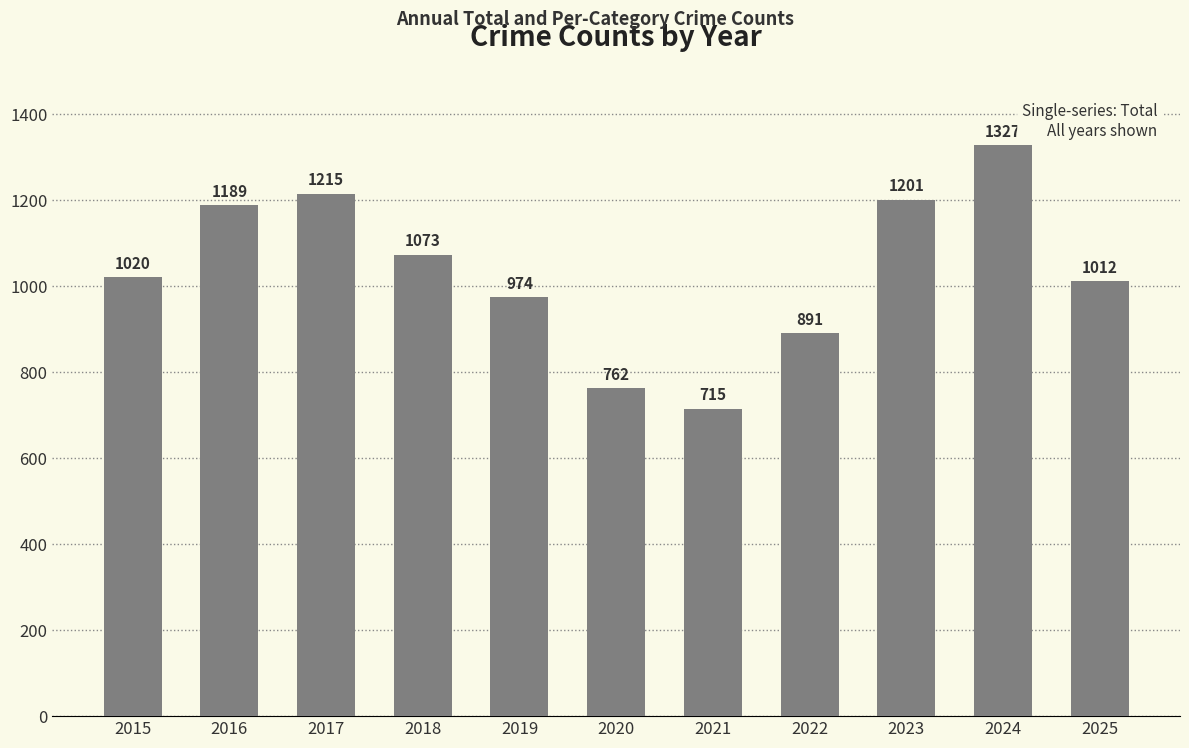

Is it true that the value at 2021 is 715?

True